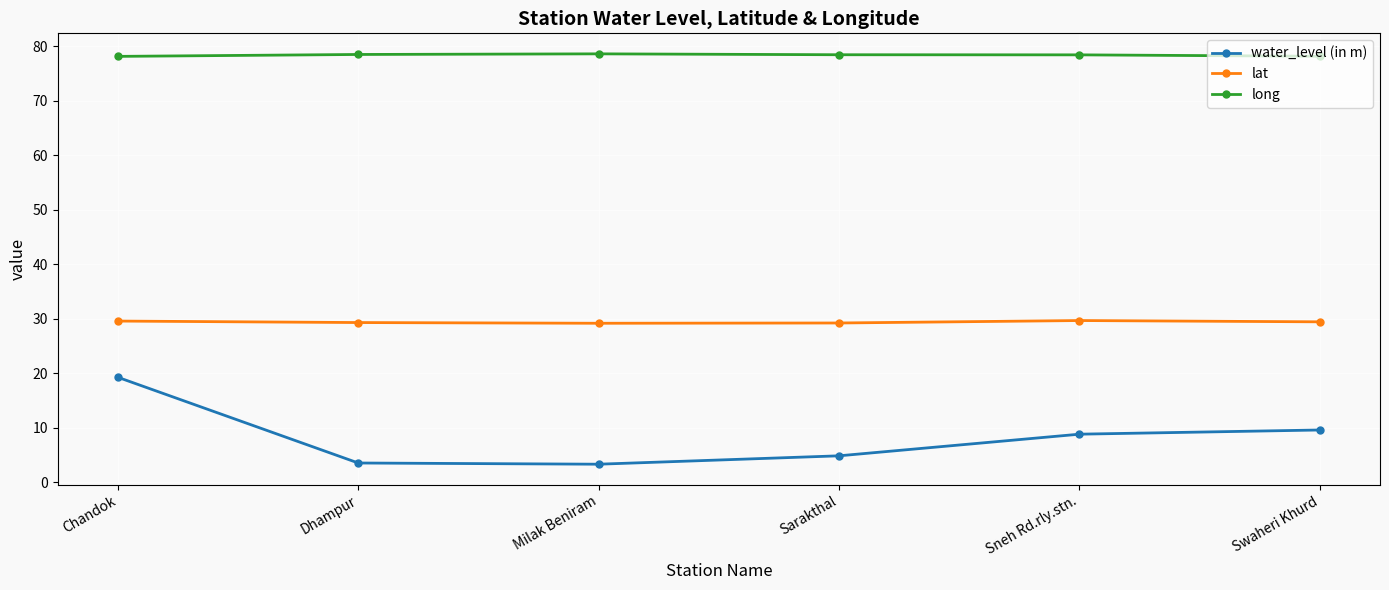

What is the approximate value of long at Chandok?

78.2